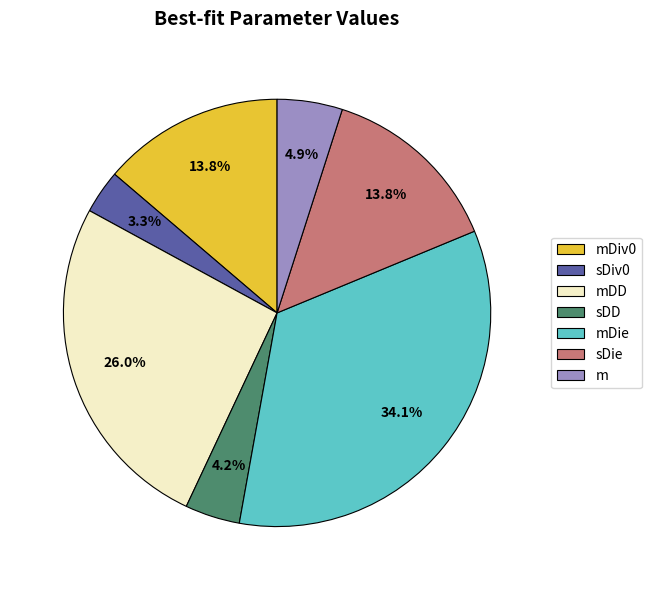

Do sDie and mDD together represent more than half of the pie?

No